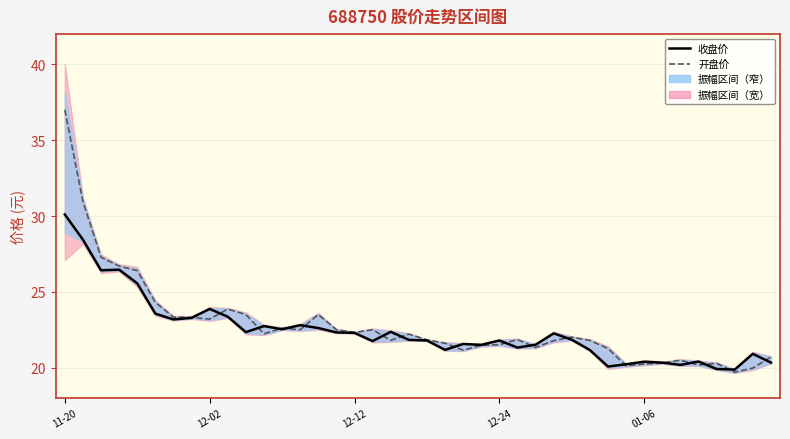

In 开盘价, how many points are higher than both neighbors (excluding endpoints)?

9